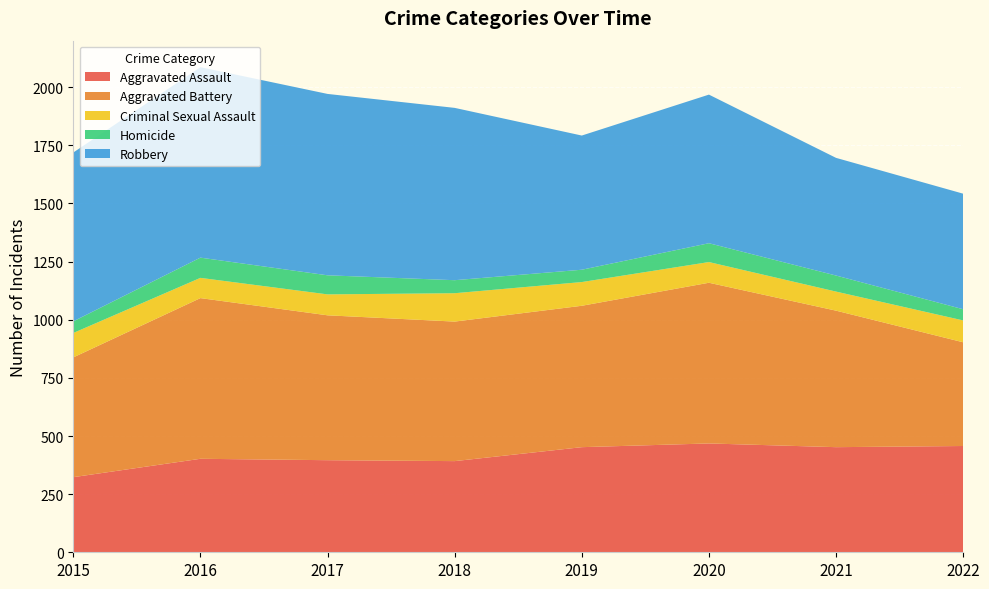

Reading left to right, transcribe all the data shown in this chart.

Aggravated Assault: 2015=323	2016=402	2017=396	2018=392	2019=452	2020=468	2021=452	2022=457
Aggravated Battery: 2015=515	2016=691	2017=623	2018=600	2019=608	2020=691	2021=587	2022=446
Criminal Sexual Assault: 2015=105	2016=87	2017=90	2018=122	2019=102	2020=89	2021=82	2022=94
Homicide: 2015=50	2016=87	2017=82	2018=56	2019=53	2020=81	2021=69	2022=48
Robbery: 2015=726	2016=819	2017=780	2018=741	2019=577	2020=639	2021=506	2022=497